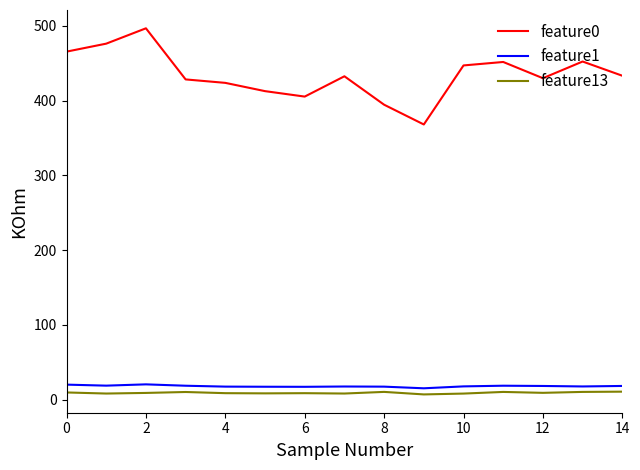

Which series has the largest range (max minus min)?

feature0